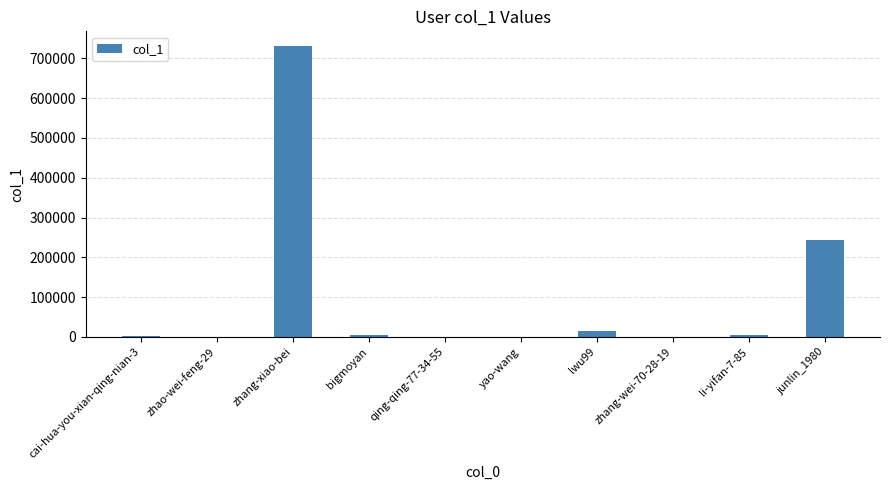

What is the sum of all values?

1004446